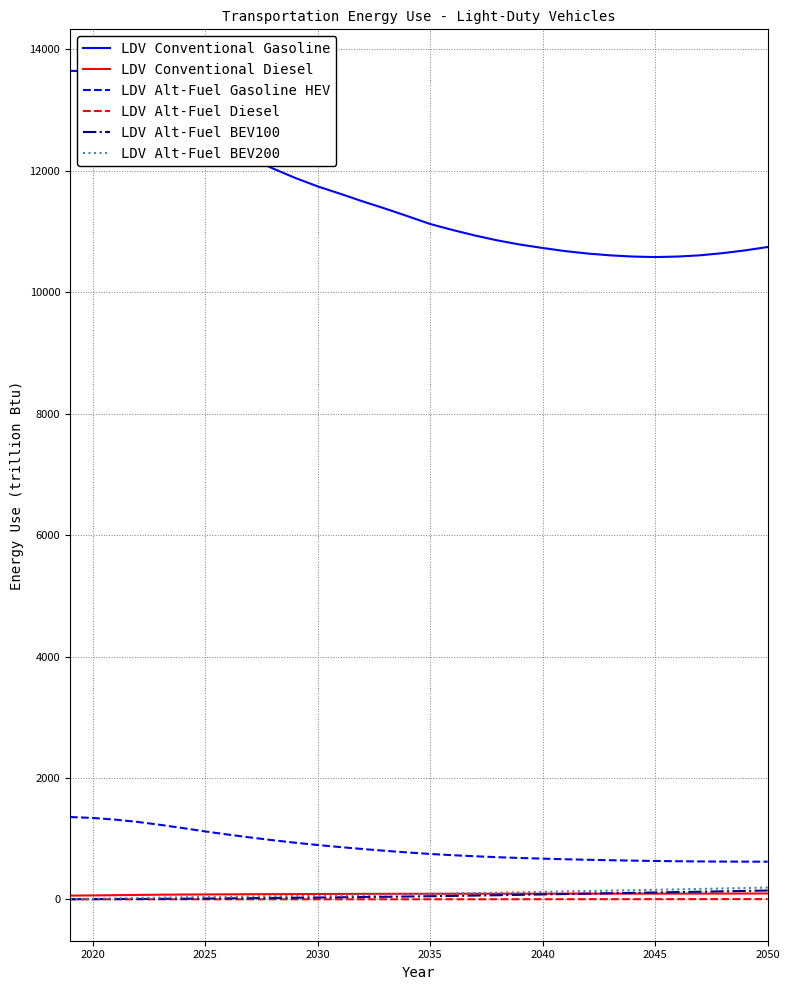

True or false: LDV Conventional Diesel and LDV Conventional Gasoline intersect in this chart.

False